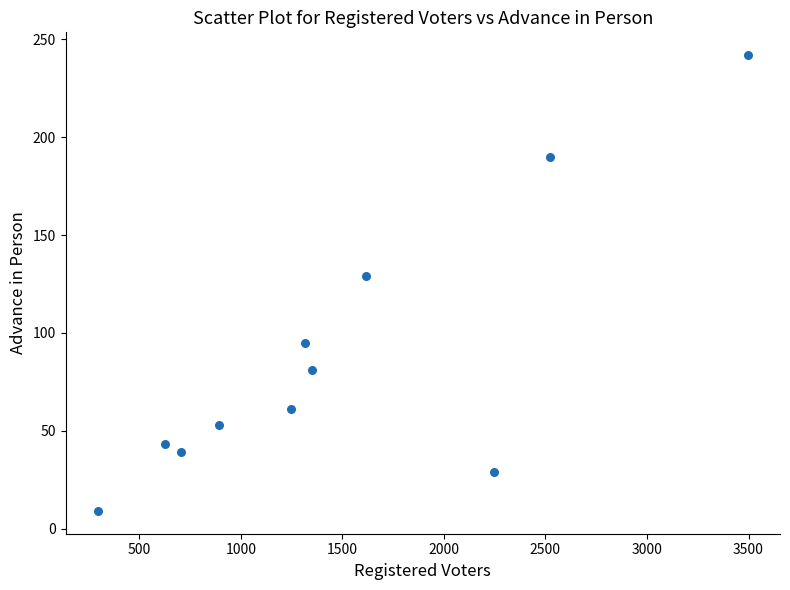

What is the range of Y values (max minus min)?

233